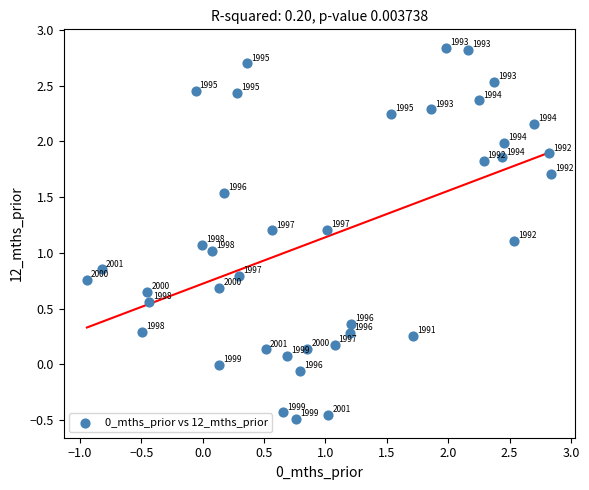

What is the range of X values (max minus min)?

3.8